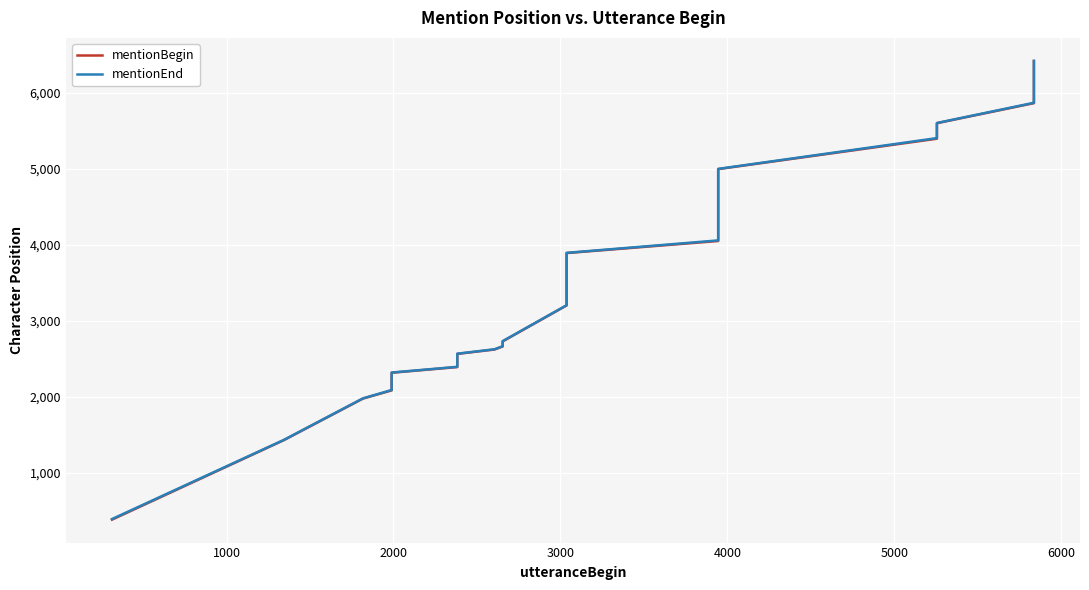

True or false: mentionEnd has more than 0 interior local peaks.

False